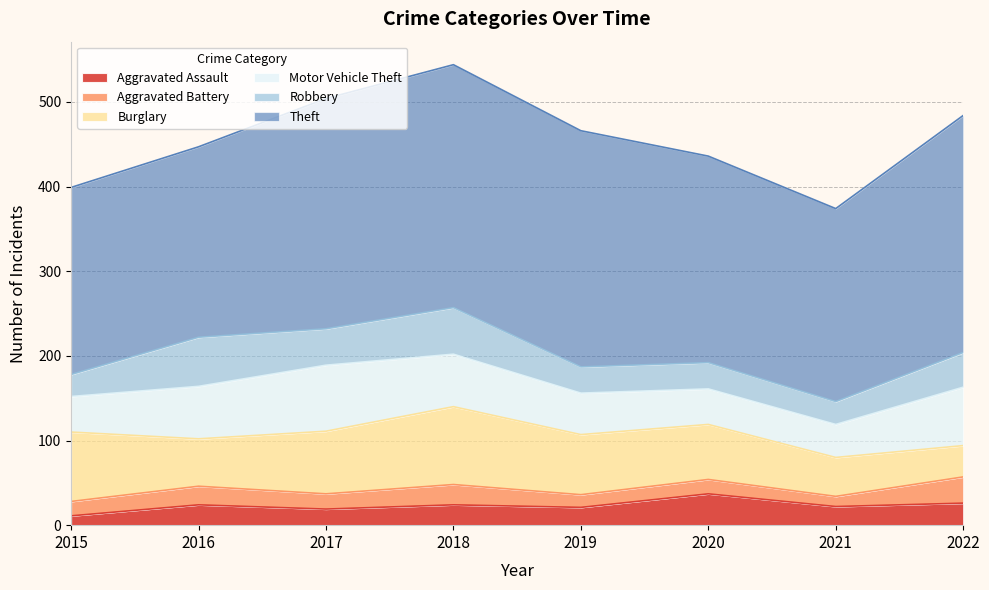

Reading right to left, extract all data points from this chart.

Aggravated Assault: 26	22	37	21	24	19	24	11
Aggravated Battery: 31	12	17	15	24	18	22	17
Burglary: 37	46	65	71	92	74	56	82
Motor Vehicle Theft: 69	39	42	49	62	78	62	42
Robbery: 41	27	31	31	55	43	58	26
Theft: 280	228	244	279	287	272	225	221